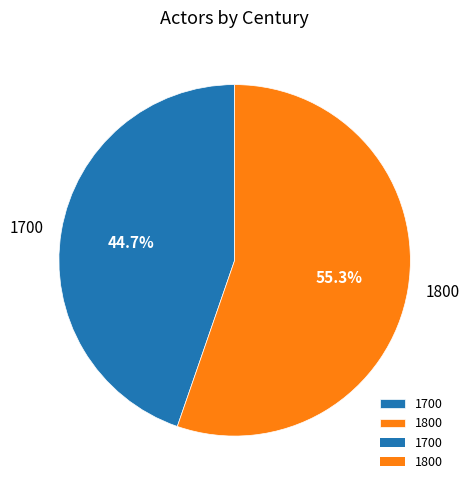

To the nearest percent, what is the average slice percentage?

50%